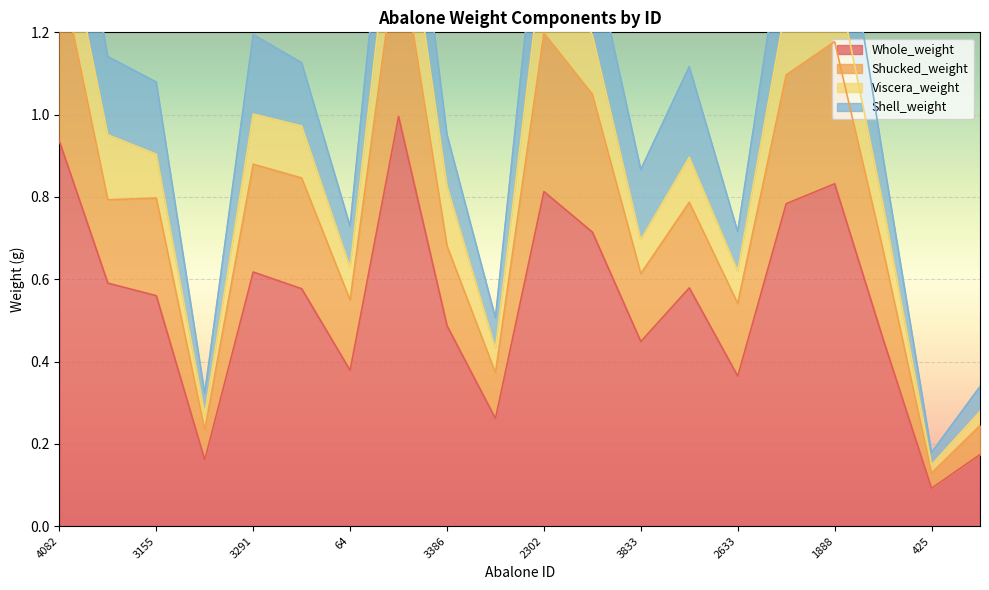

Between 484 and 1304, which series saw the biggest shift?

Shucked_weight